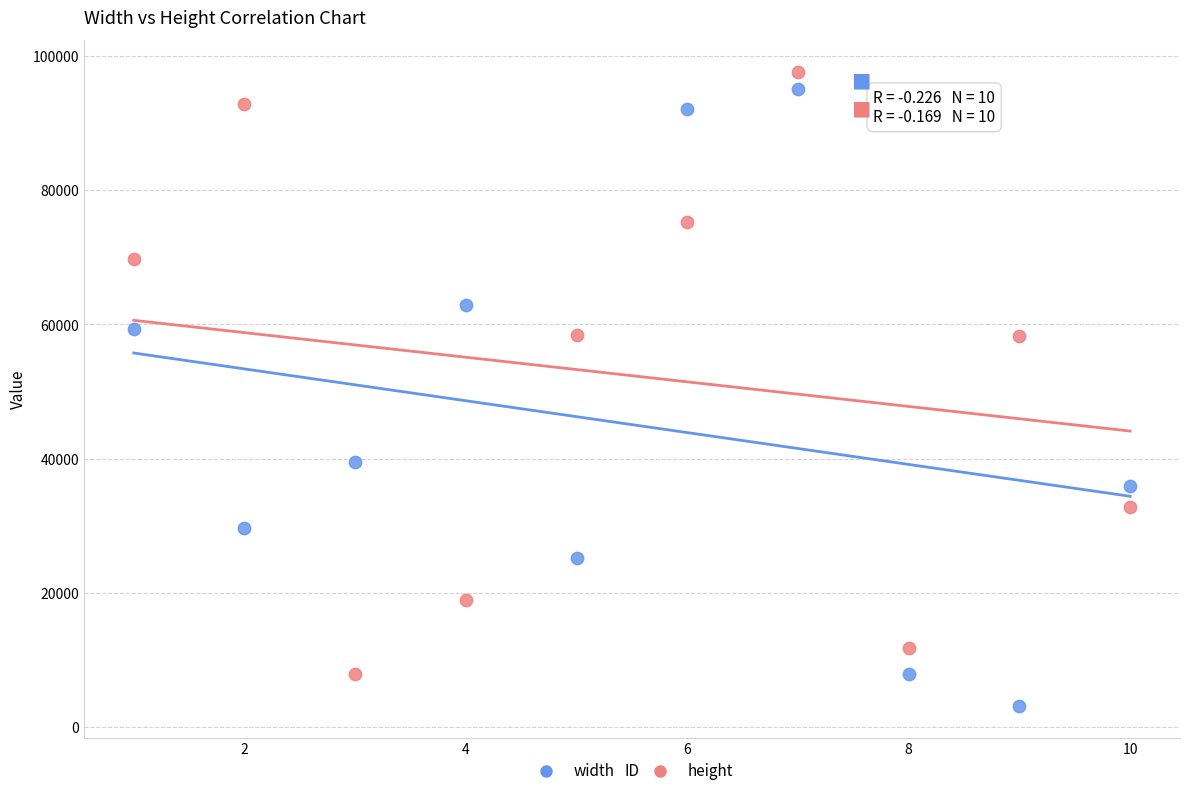

Across all data points, what is the range of X values (max minus min)?

9